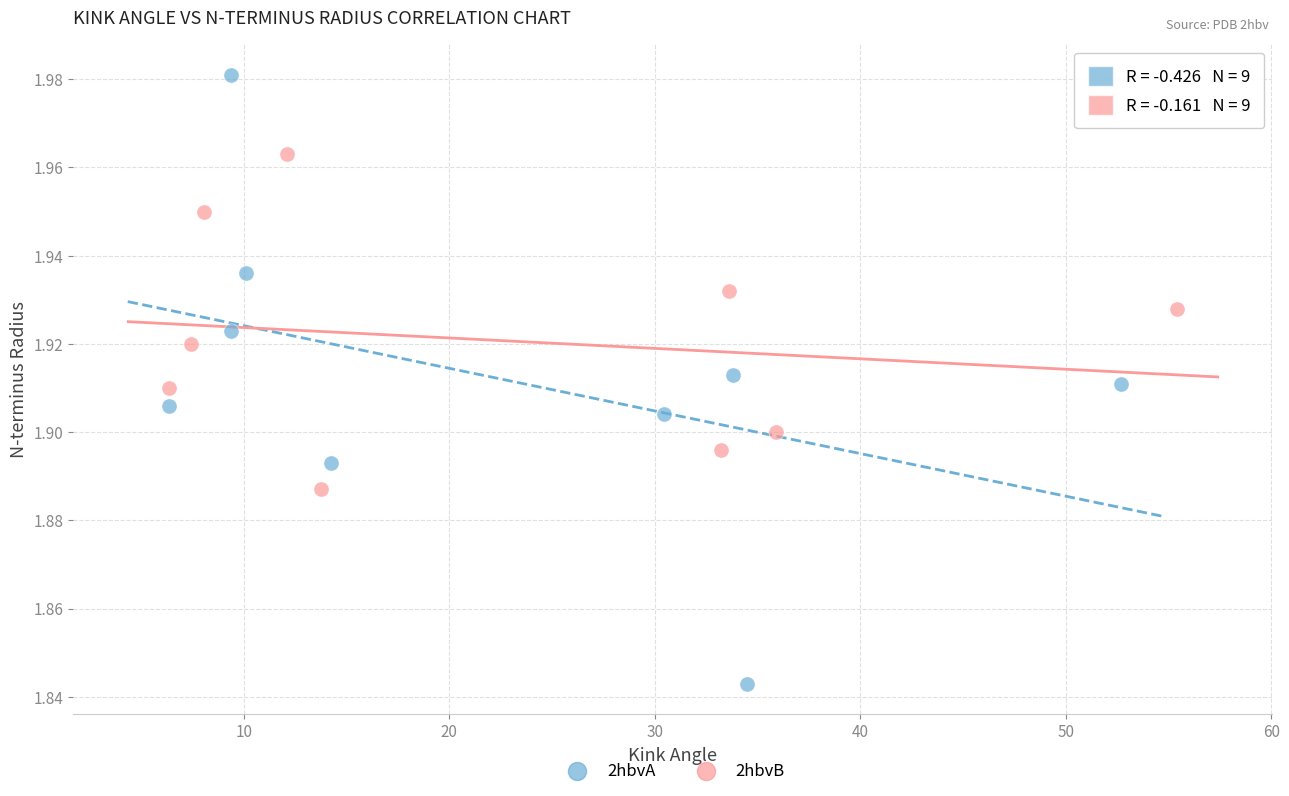

Which series contains the lowest Y value?

2hbvA